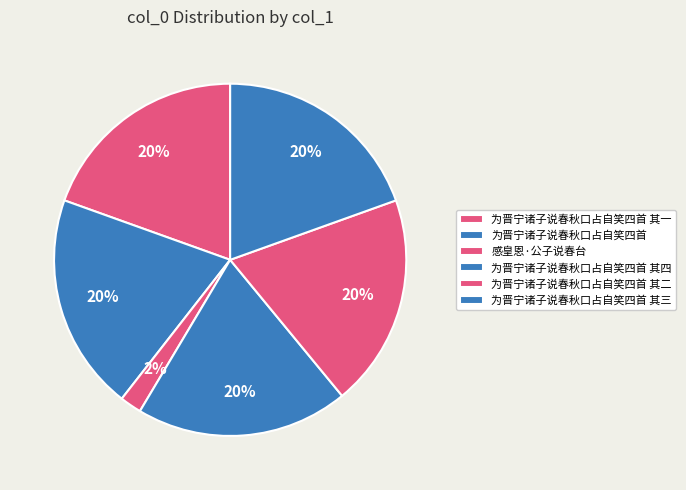

Count the number of slices in the pie.

6